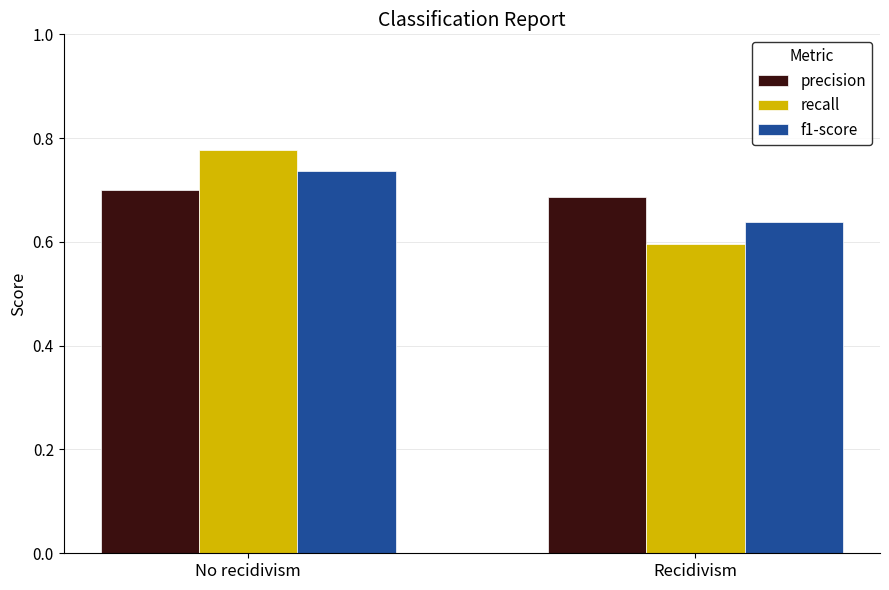

How many series are shown in this chart?

3